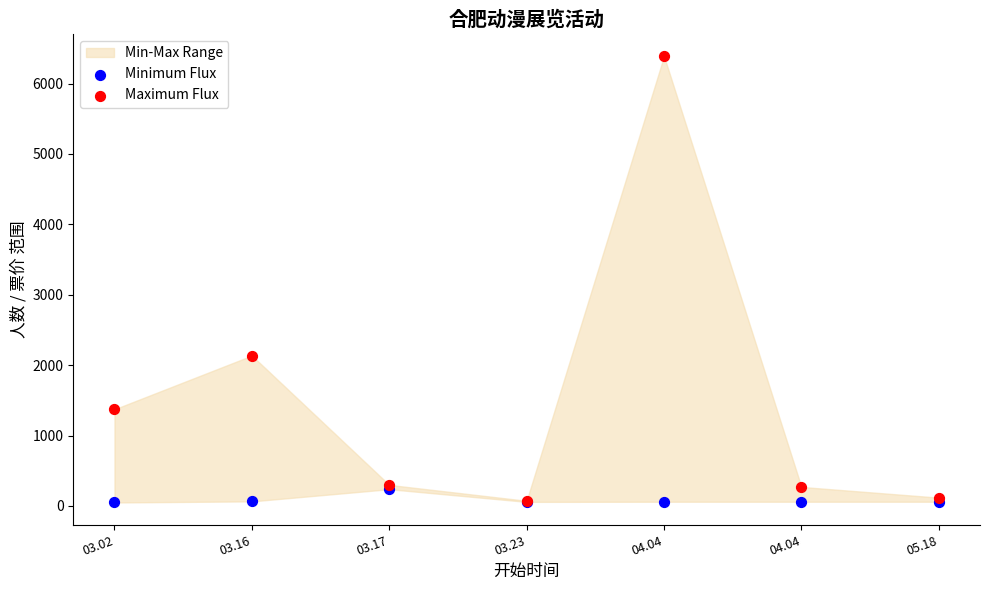

In the Maximum Flux series, what Y value is closest to 3231?

2136.0